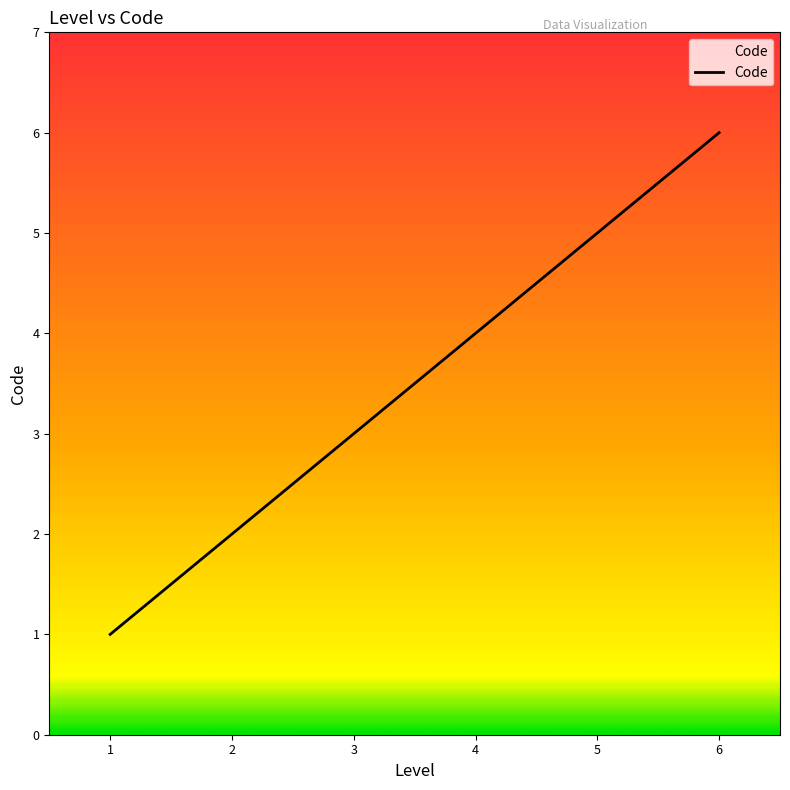

True or false: the data has more than 2 interior local peaks.

False